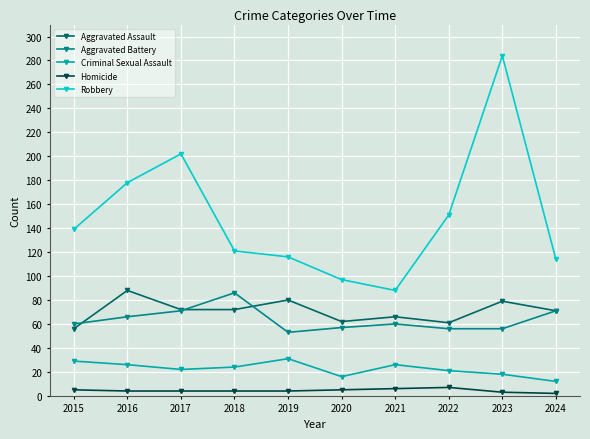

Does the chart display data point markers on the line(s)?

Yes